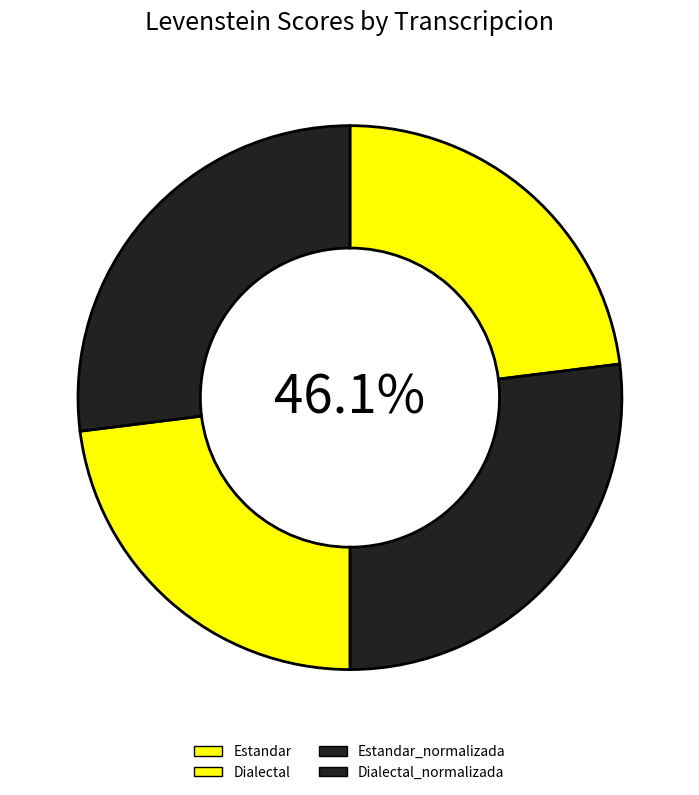

How much of the chart is everything except Estandar?

77.0%